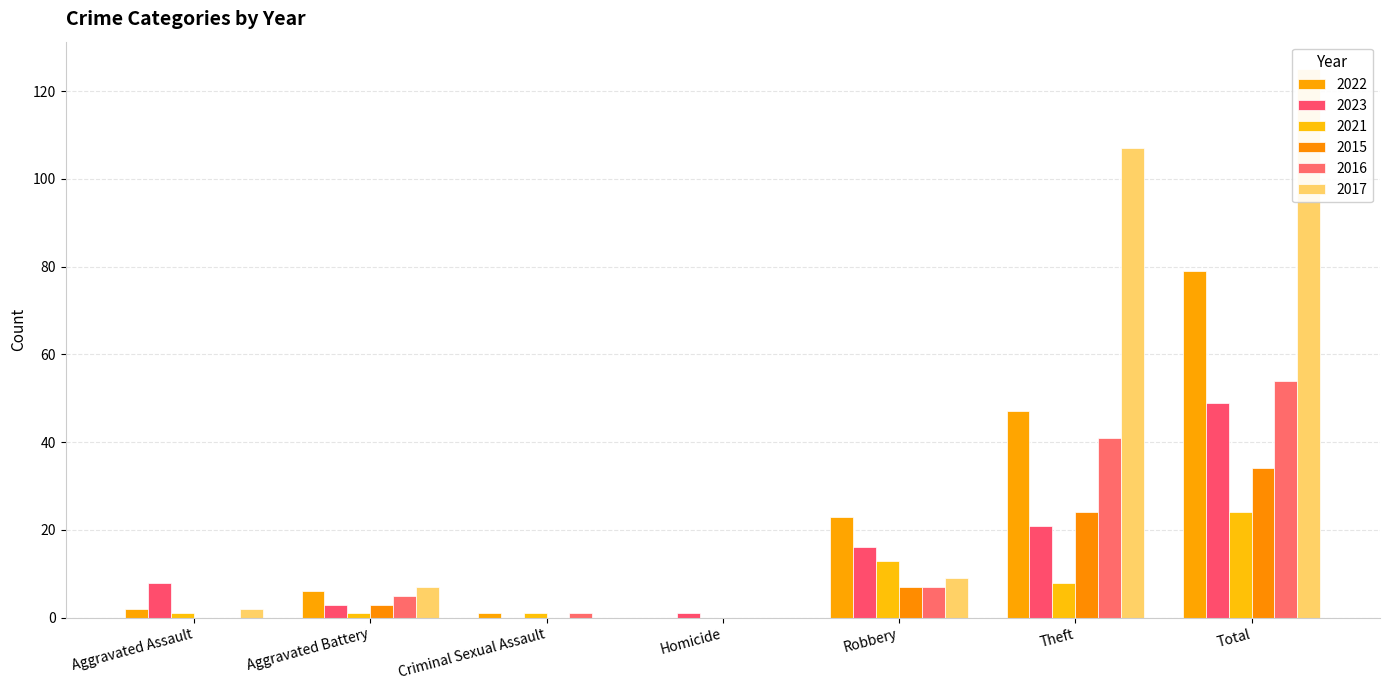

Is the value of 2022 at Robbery greater than the value of 2016 at Total?

No